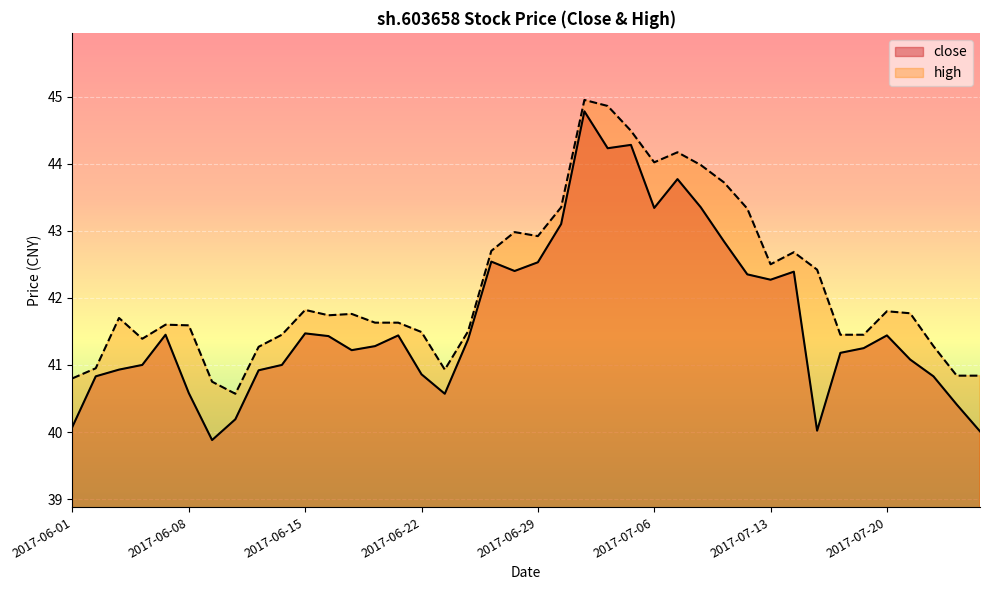

What is the label of the 4th point from the left?

2017-06-06